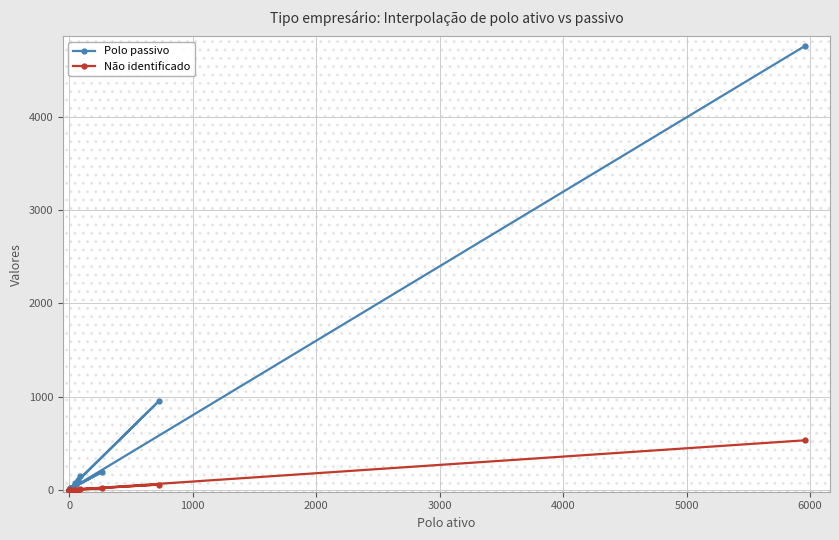

At how many categories does at least one series exceed 270?

2